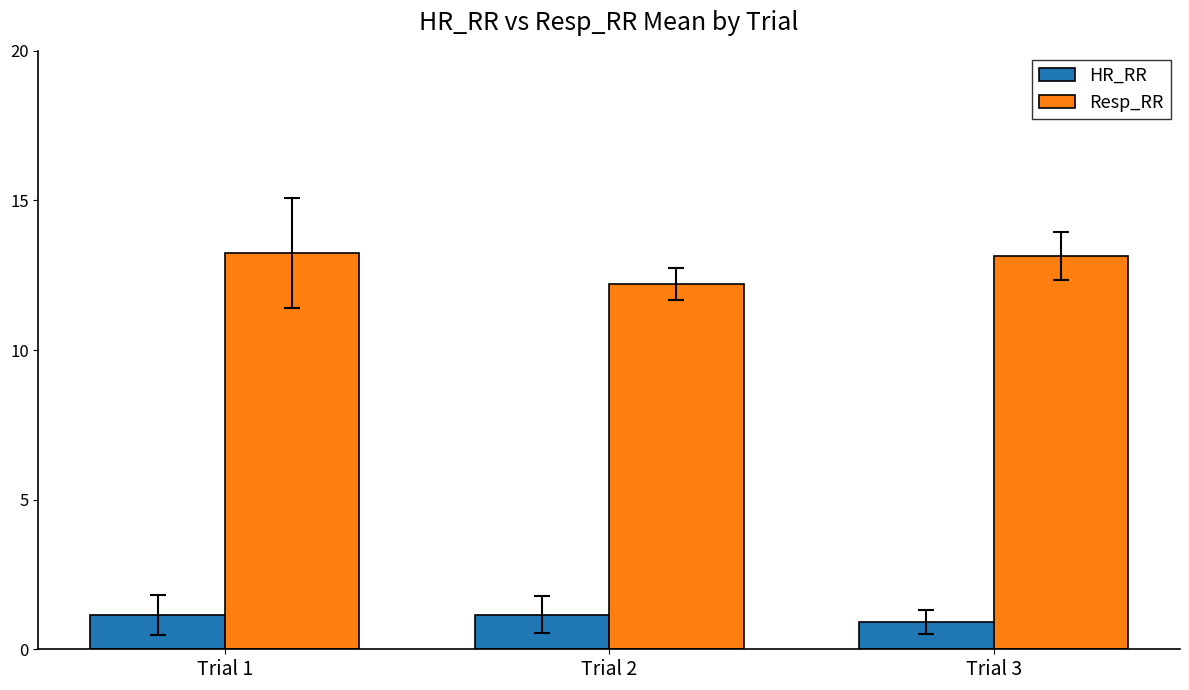

What is the difference between the highest and lowest values at Trial 3?

12.2